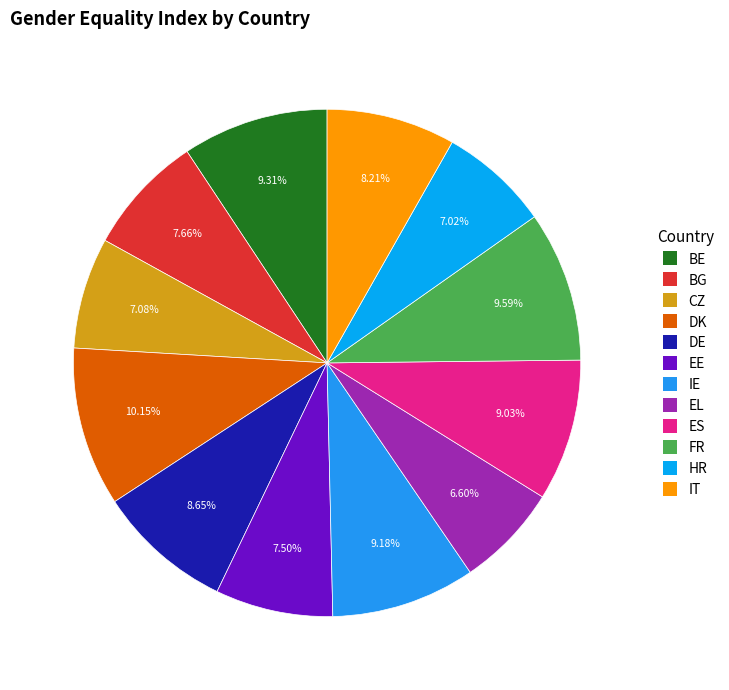

Which slice is the largest?

DK